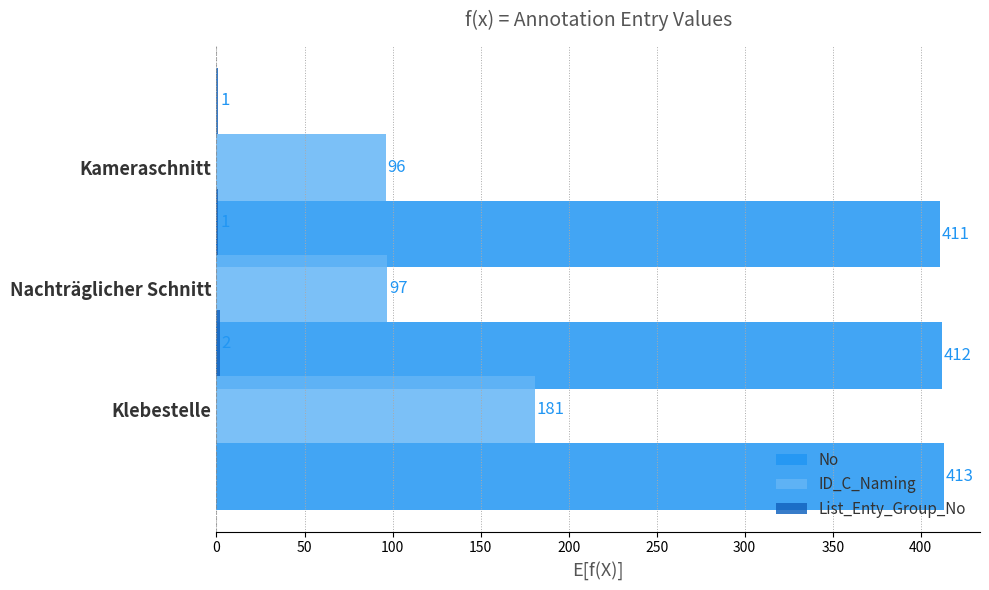

What is the highest value of the List_Enty_Group_No series?

2